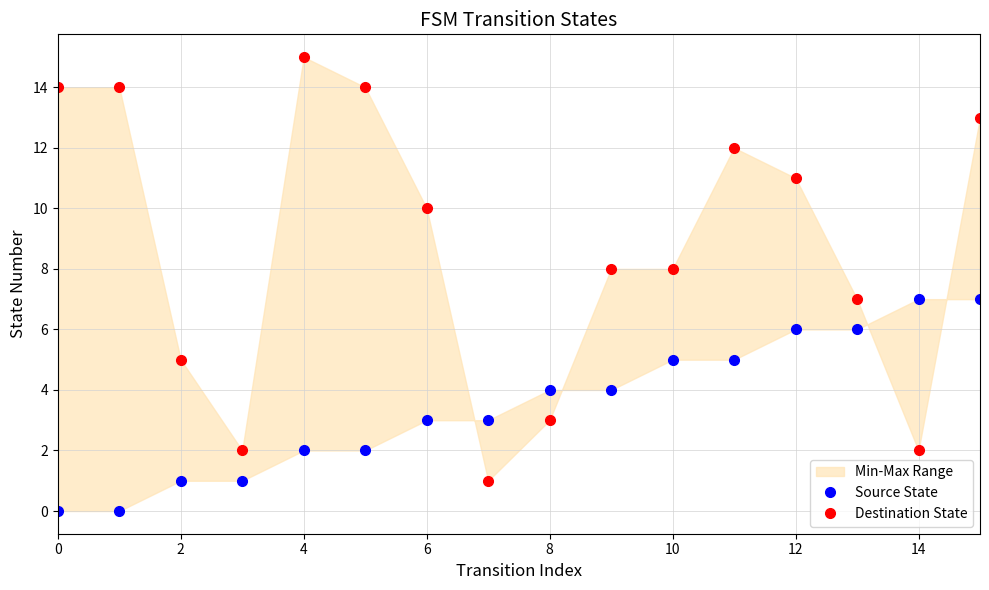

List the series in order of their peak value, highest first.

Destination State, Source State